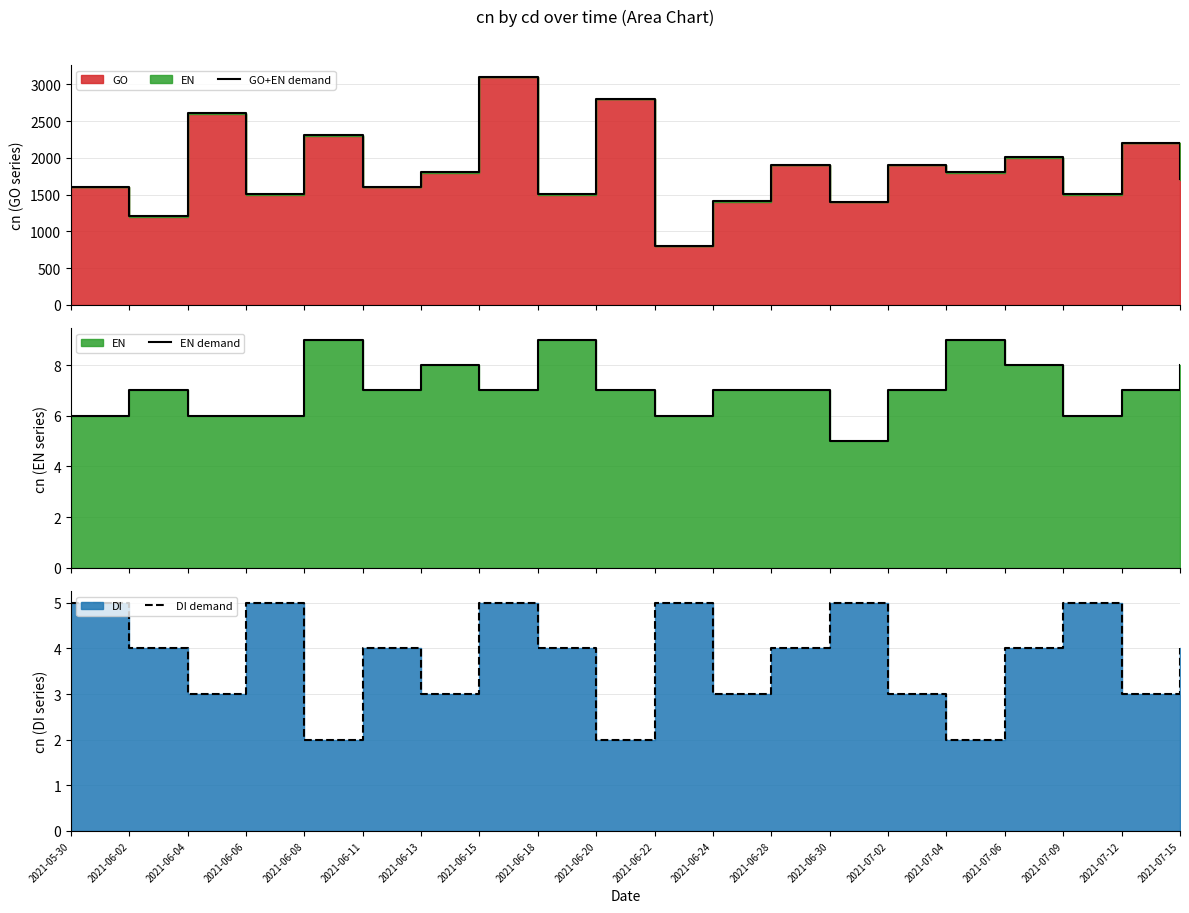

What is the spread (max minus min) of values at 2021-07-09?

1501